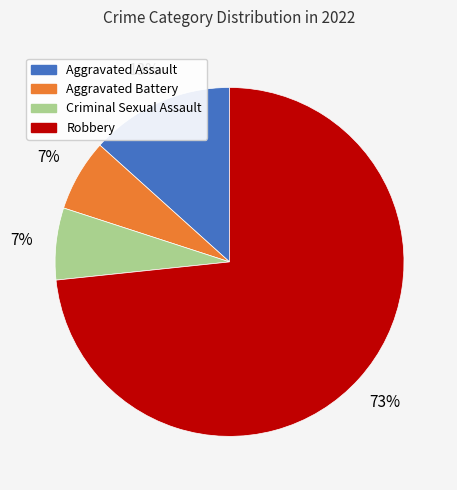

How many segments does this pie chart have?

4